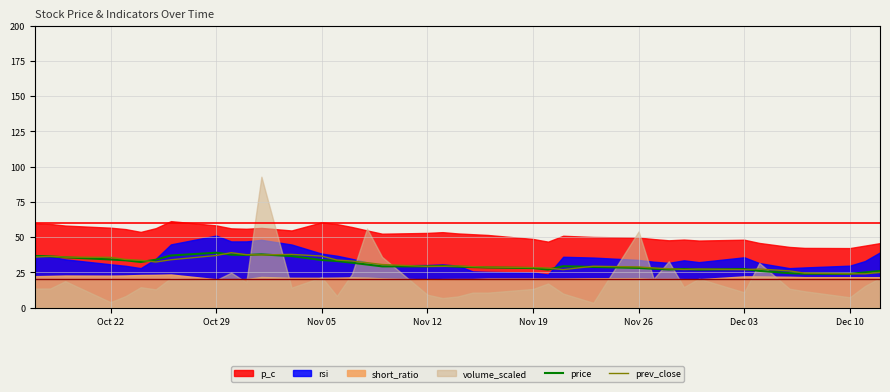

After their last crossing, which series has the higher values: prev_close or price?

price